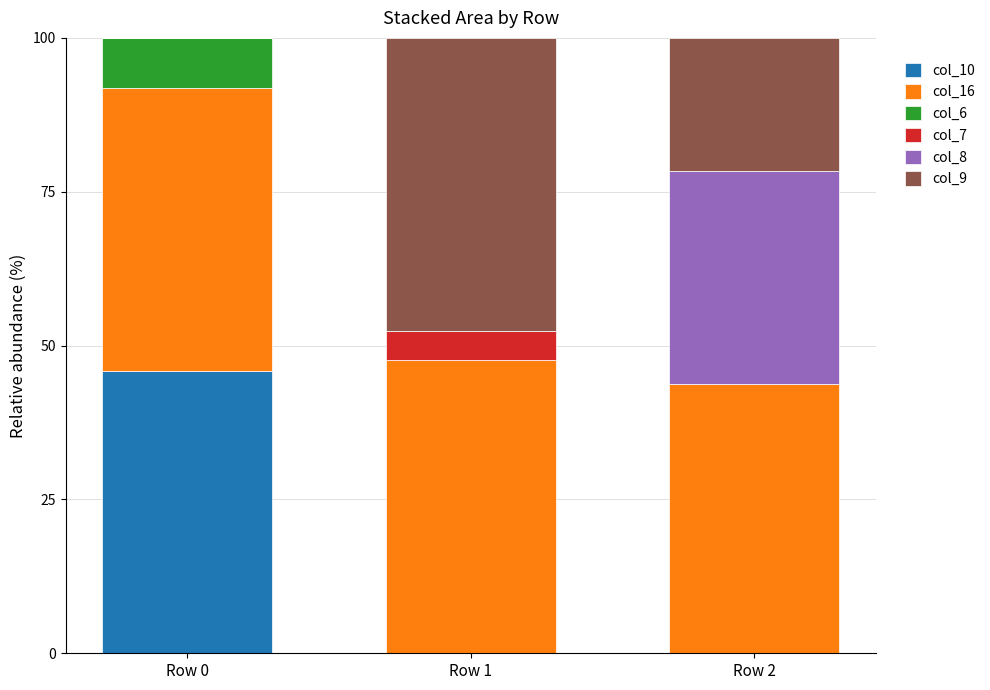

Does the chart contain stacked bars?

Yes